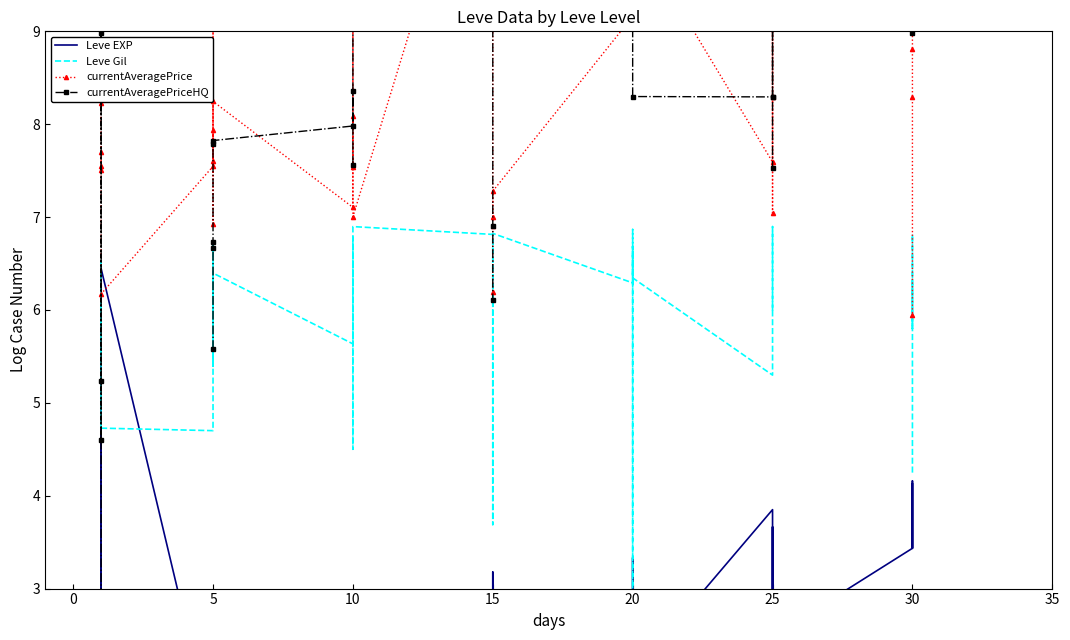

Rank the series at 25 from lowest to highest value.

Leve EXP, Leve Gil, currentAveragePriceHQ, currentAveragePrice